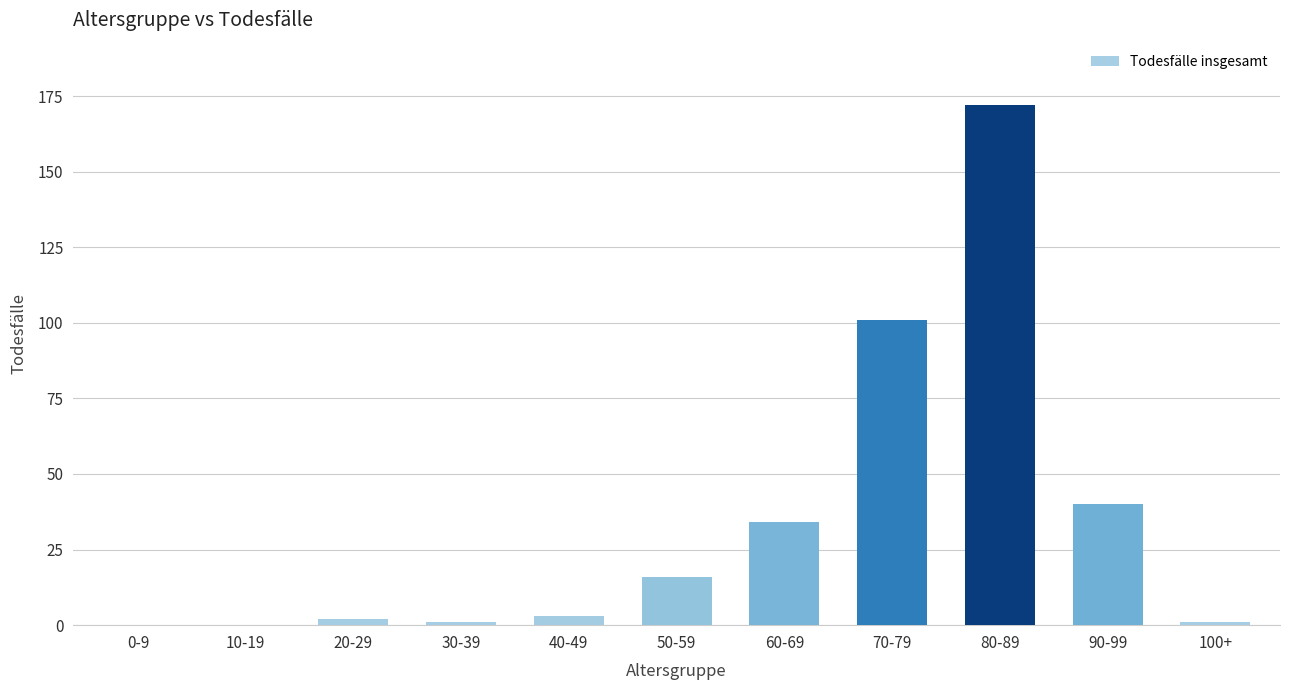

Which has a higher value, 10-19 or 70-79?

70-79